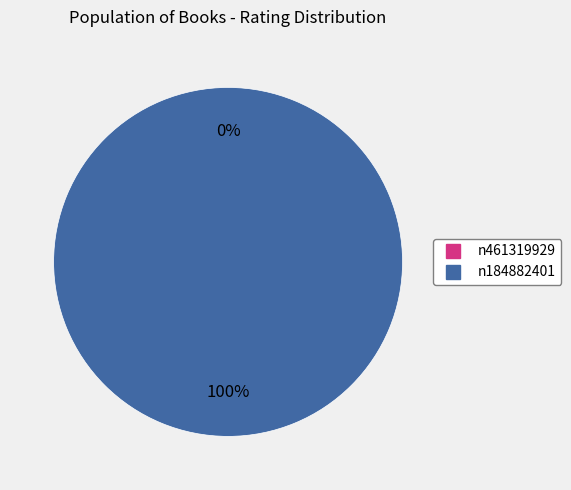

Which slice is the largest?

n184882401